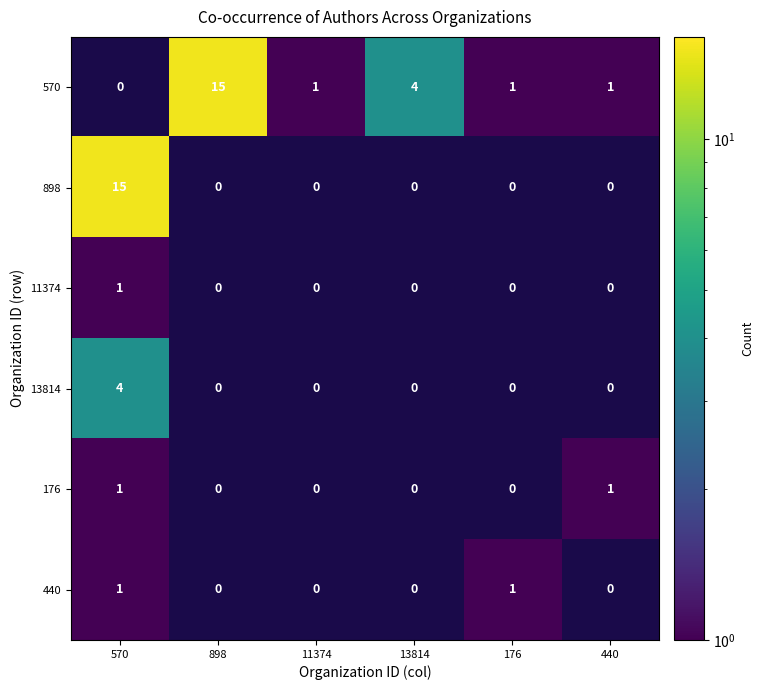

What is the average value of the 570 series?

4